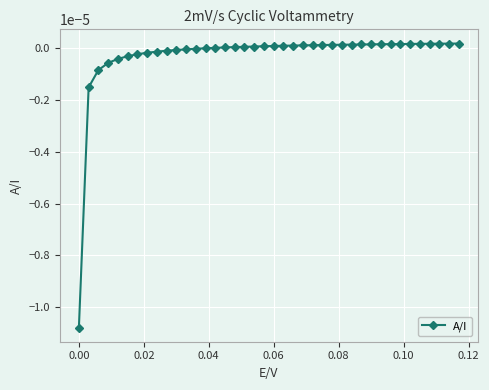

How many categories are shown in the chart?

40